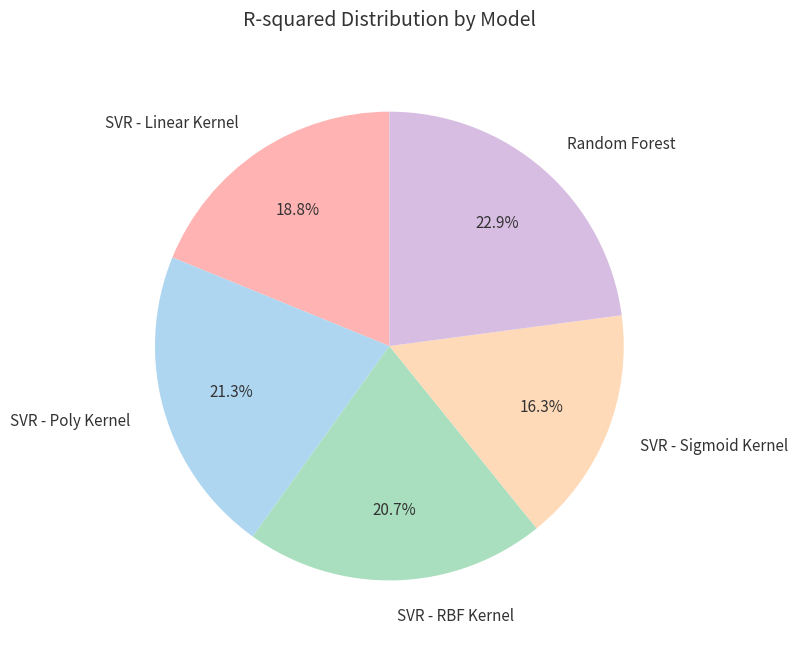

Which slice is the smallest?

SVR - Sigmoid Kernel